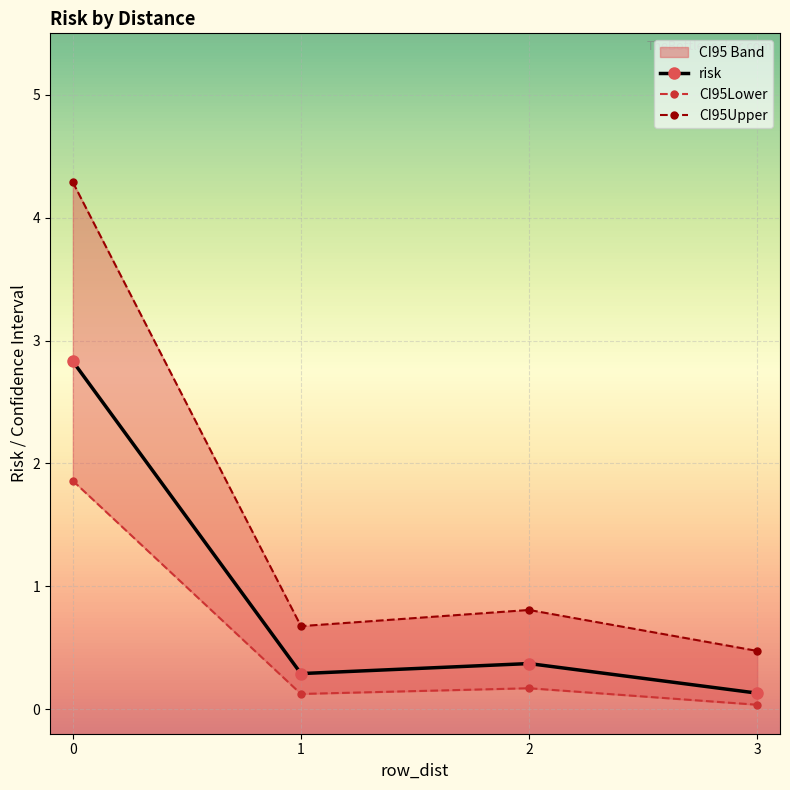

Where is the first local maximum for CI95Upper?

2